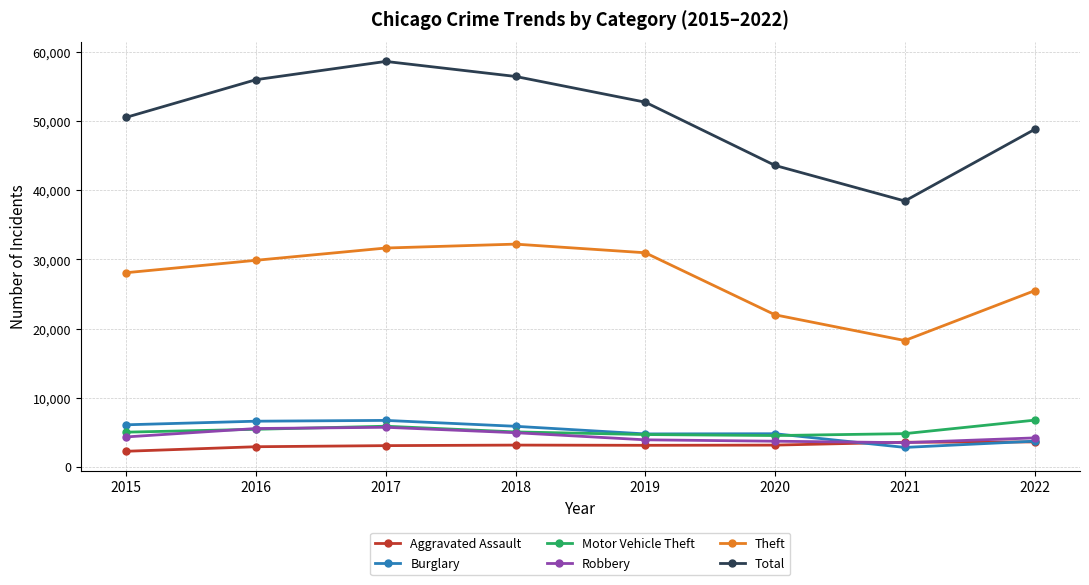

At how many categories does at least one series exceed 37163?

8